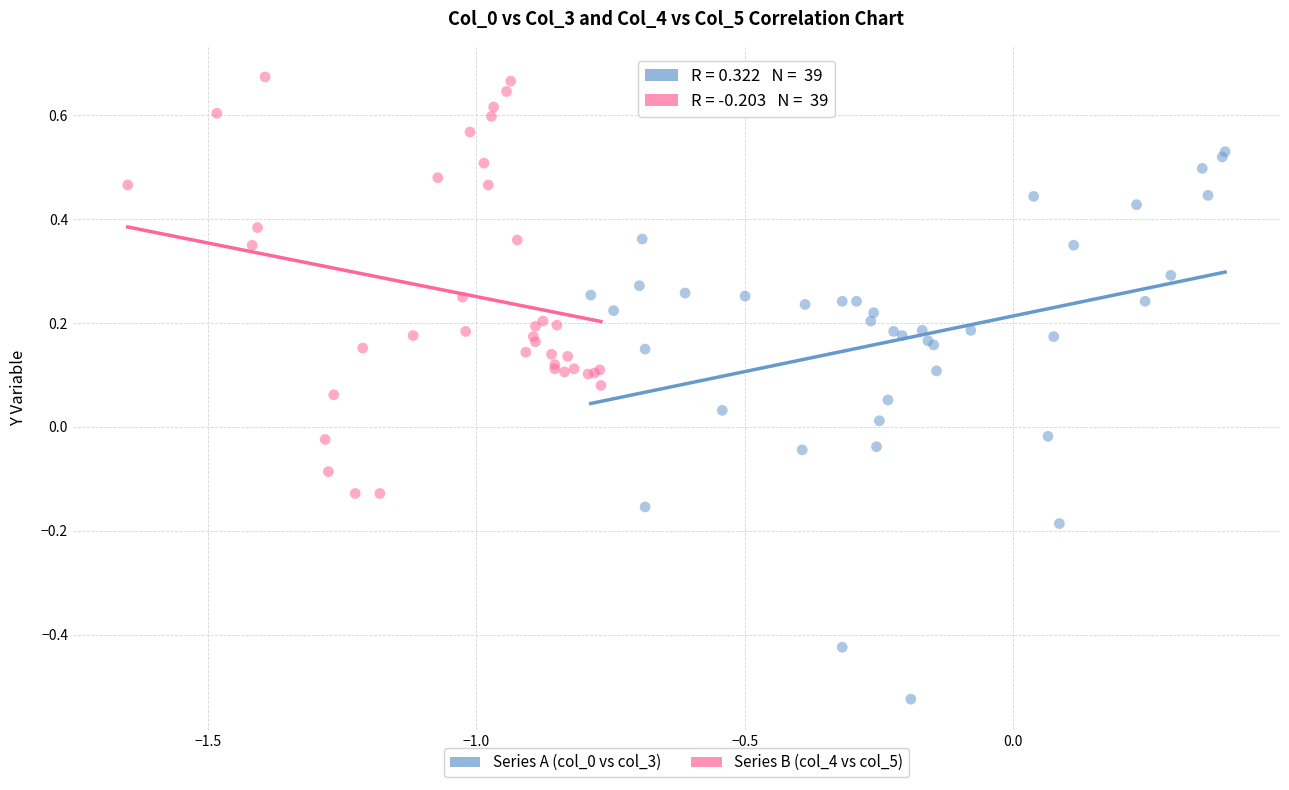

Which series contains the highest Y value?

Series B (col_4 vs col_5)